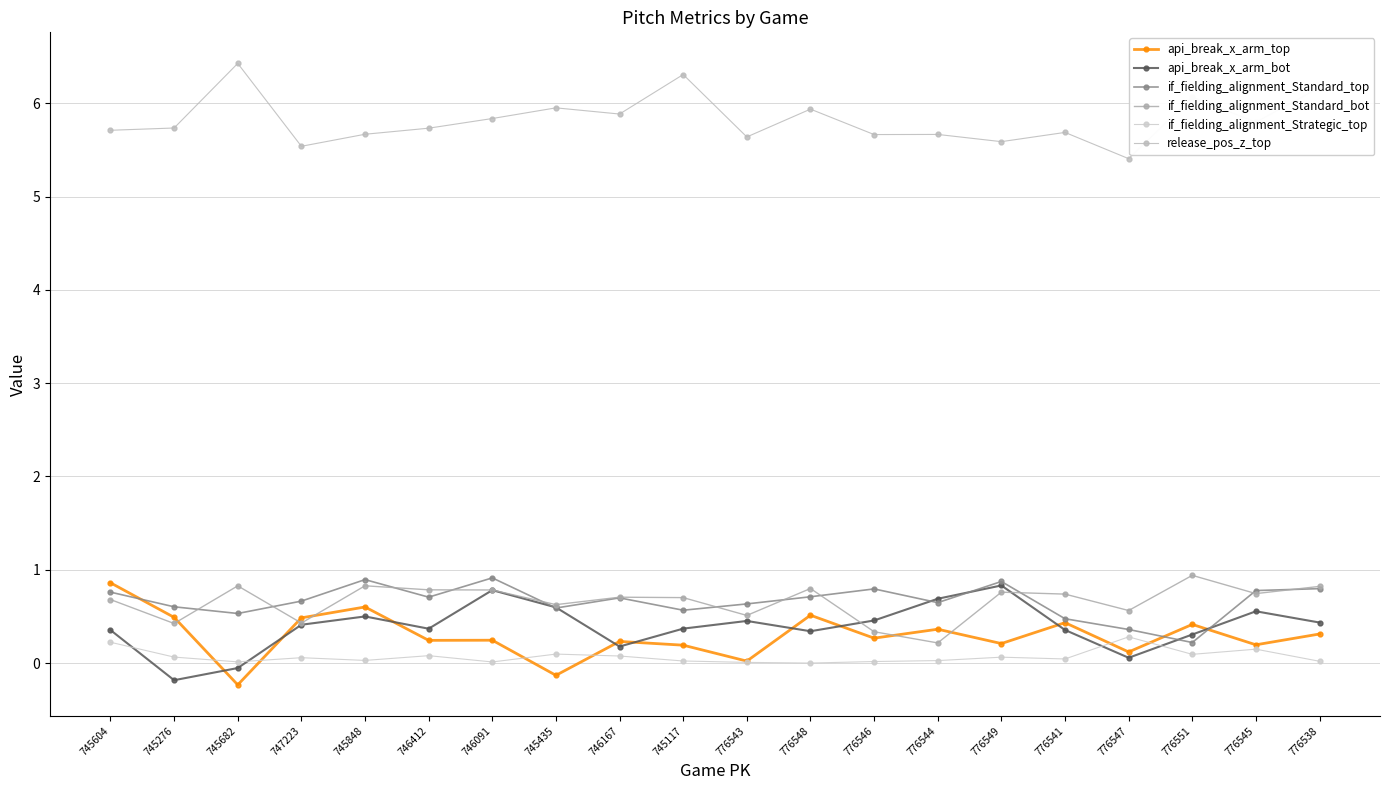

List the labels in order of if_fielding_alignment_Strategic_top value, smallest first.

776548, 776543, 746091, 745682, 776546, 776538, 745117, 776544, 745848, 776541, 747223, 776549, 745276, 746167, 746412, 776551, 745435, 776545, 745604, 776547